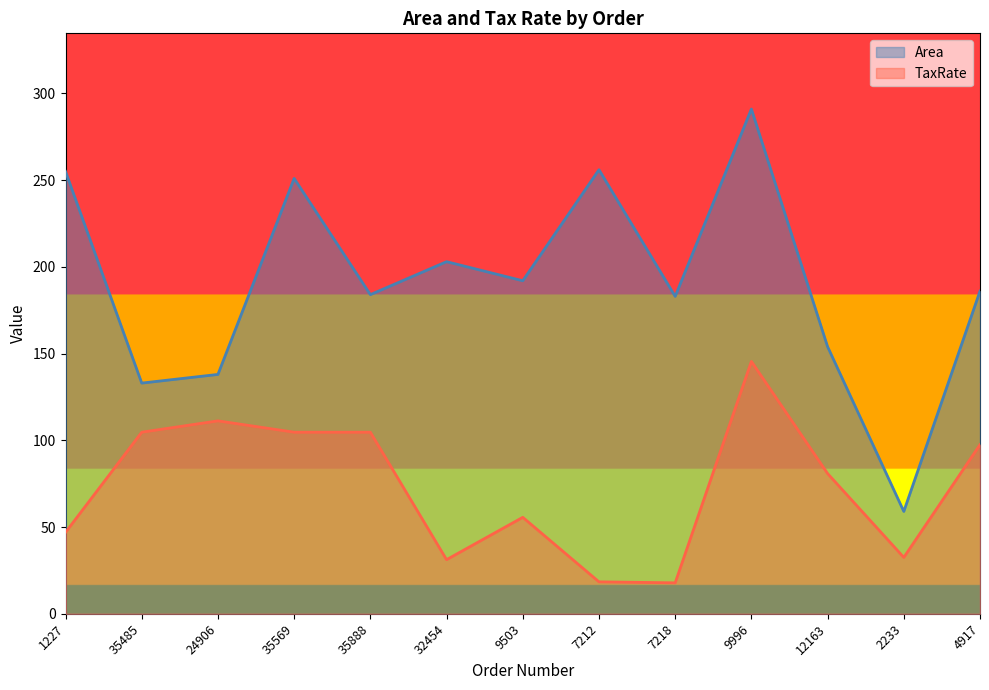

The TaxRate series shows 145.5 at 9996. True or false?

True